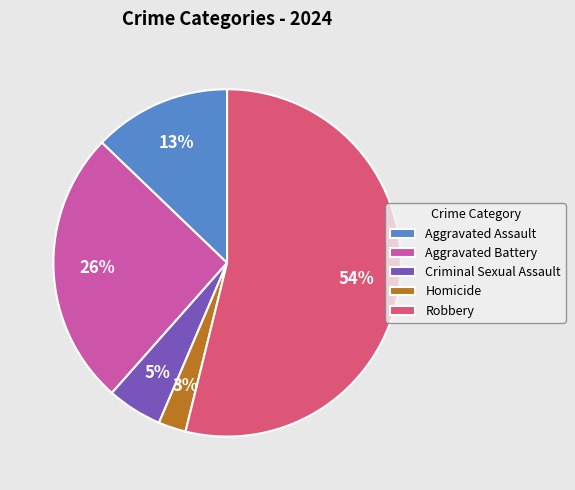

To the nearest percent, what is the average slice percentage?

20%